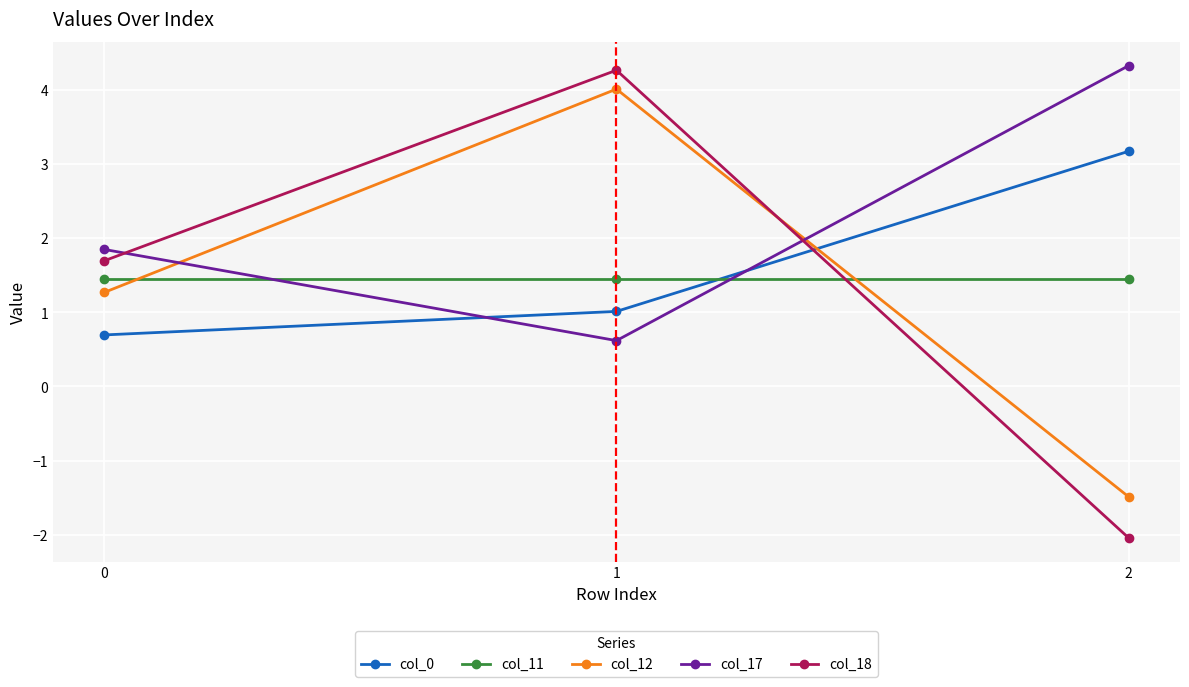

Is this an area chart (filled region under the line)?

No